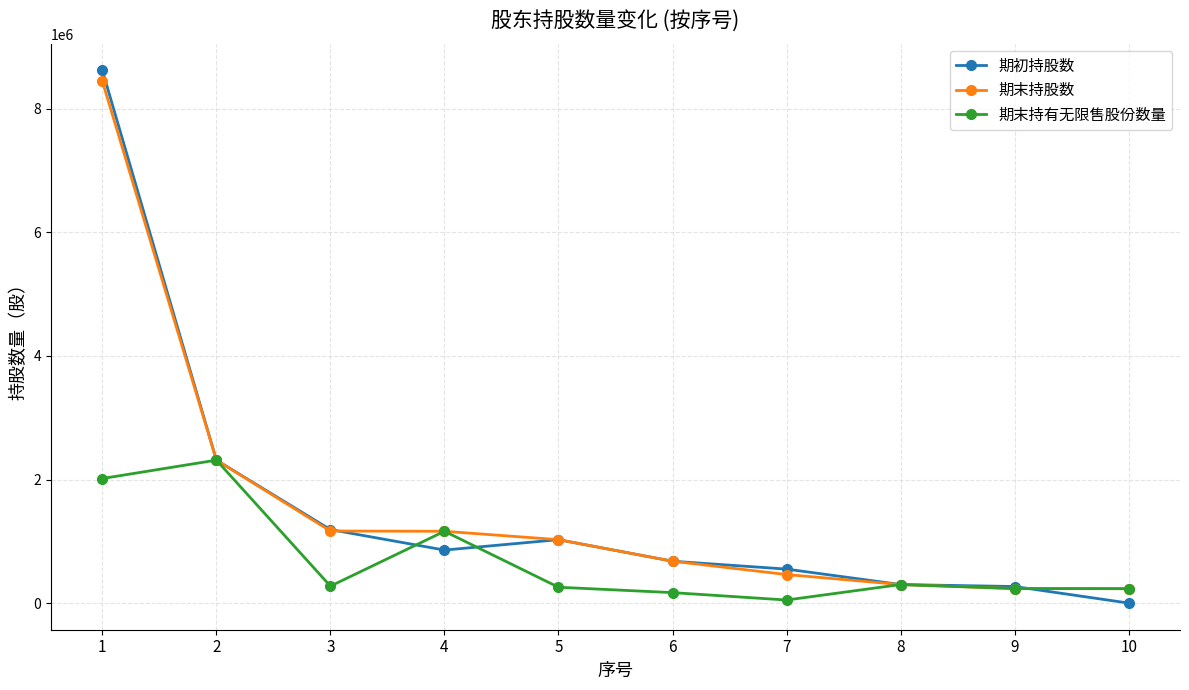

Where does the 期末持股数 series first go above 1026300?

1